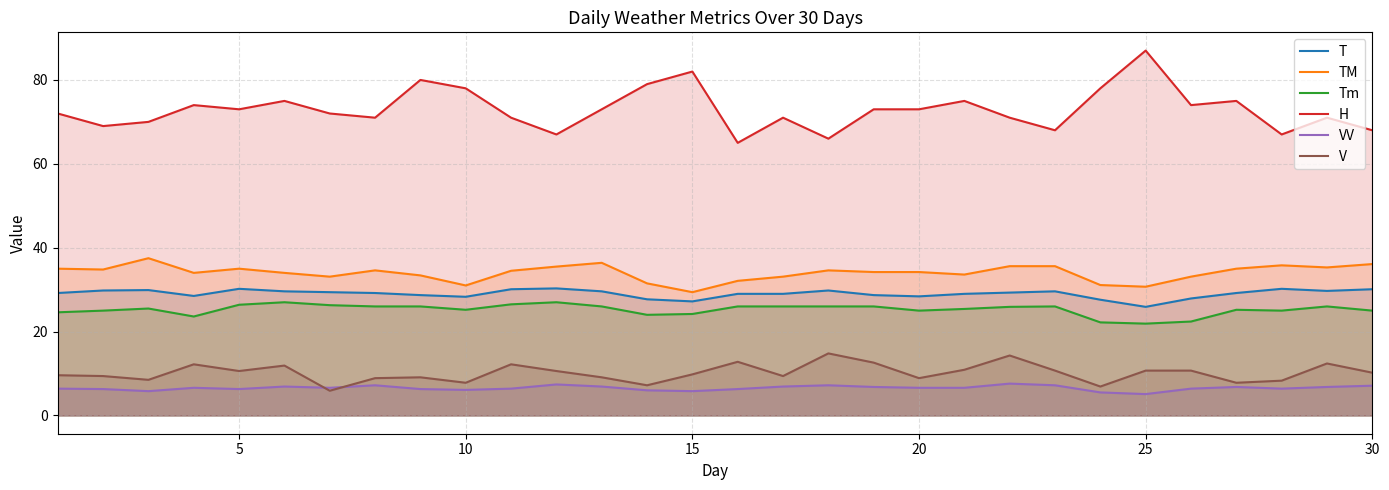

True or false: V has more than 1 points higher than both neighbors.

True